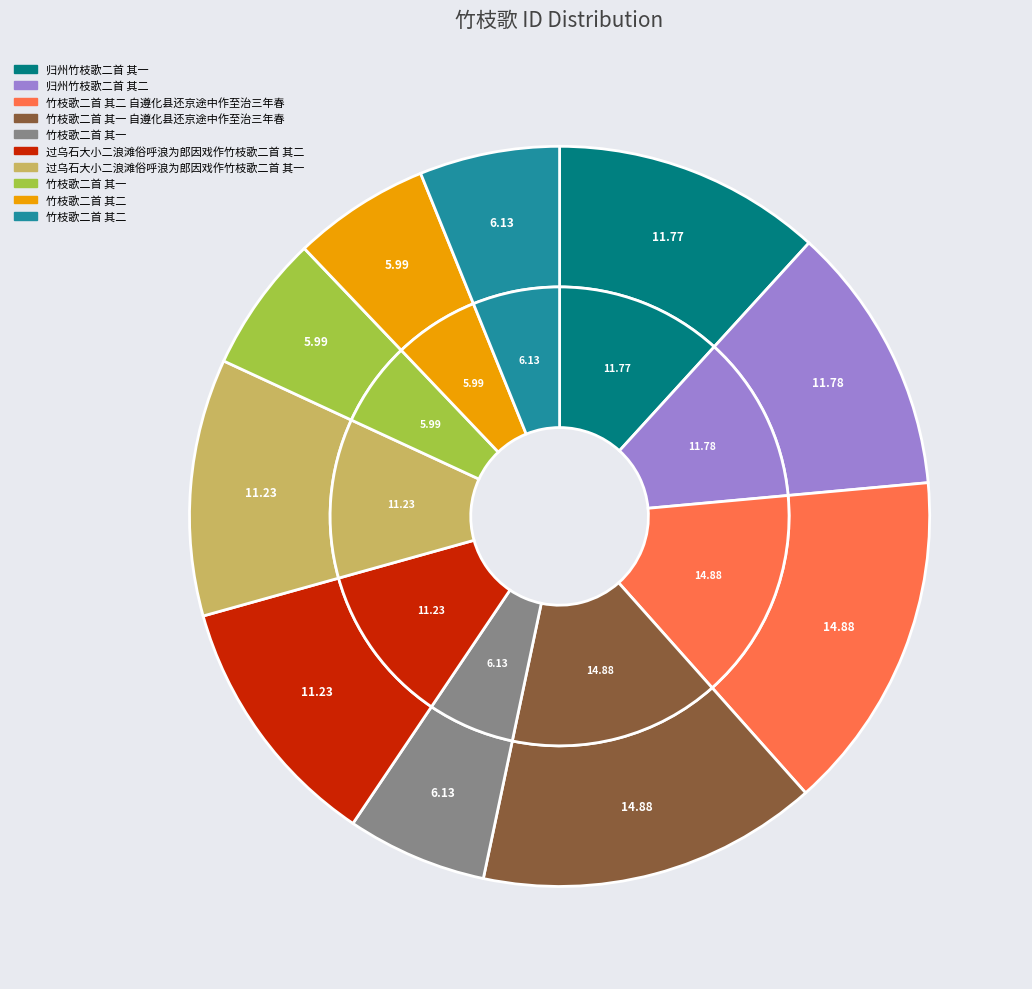

Count the number of slices in the pie.

10